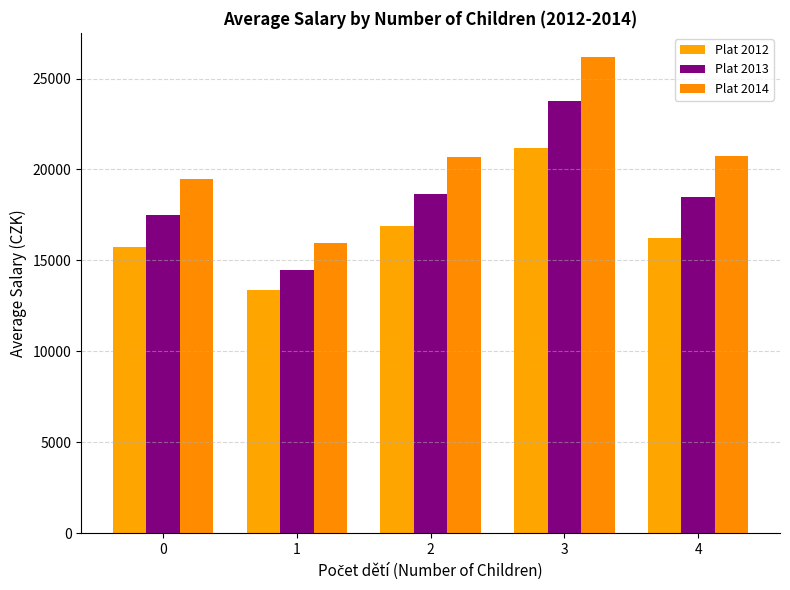

The value of Plat 2012 at 3 is 21200. True or false?

True